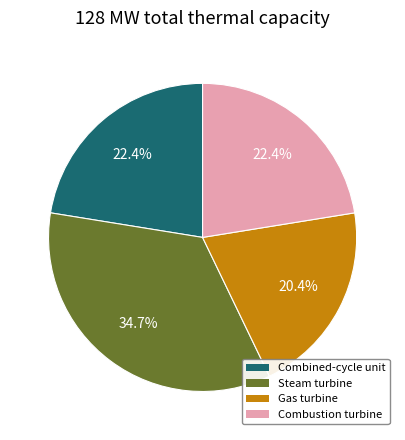

Is there any slice that represents more than half of the pie?

No